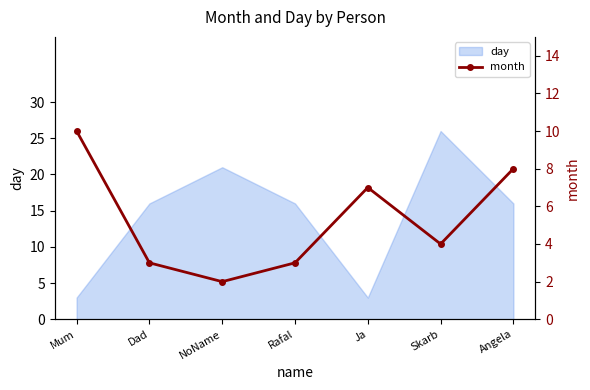

What is the approximate value of day at Angela?

16